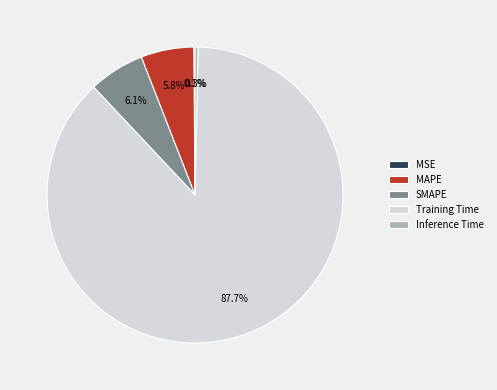

Combined, what portion of the pie is SMAPE and Training Time?

93.8%